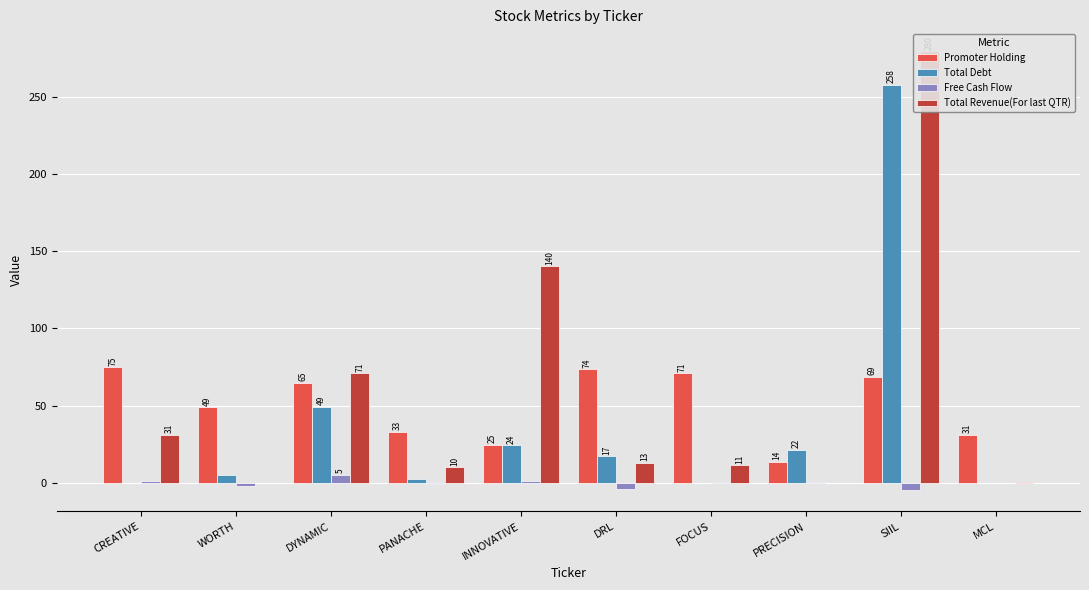

At FOCUS, list the series in order from smallest to largest.

Total Debt, Free Cash Flow, Total Revenue(For last QTR), Promoter Holding